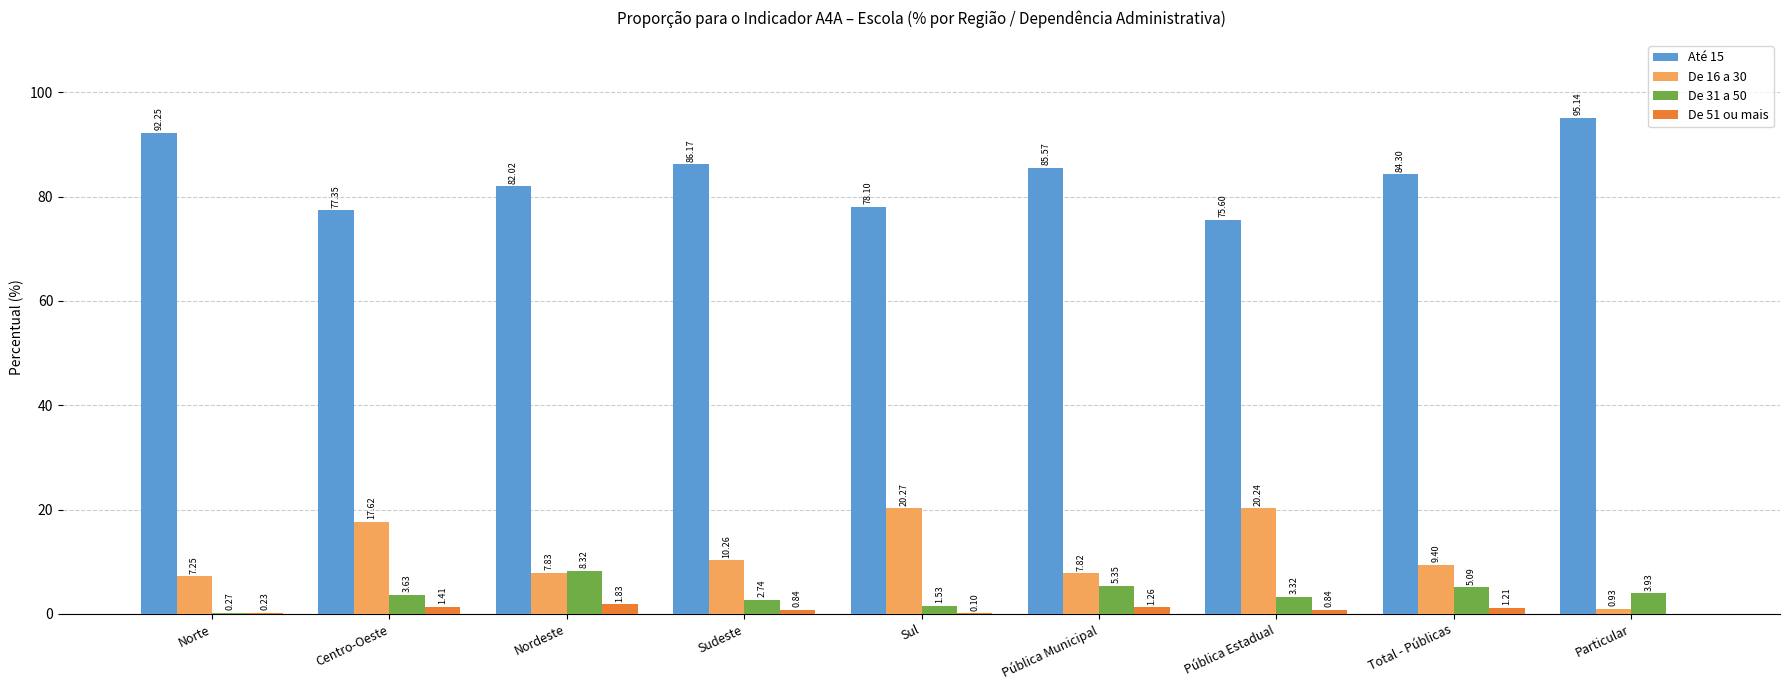

Where does the De 31 a 50 series first go above 3?

Centro-Oeste